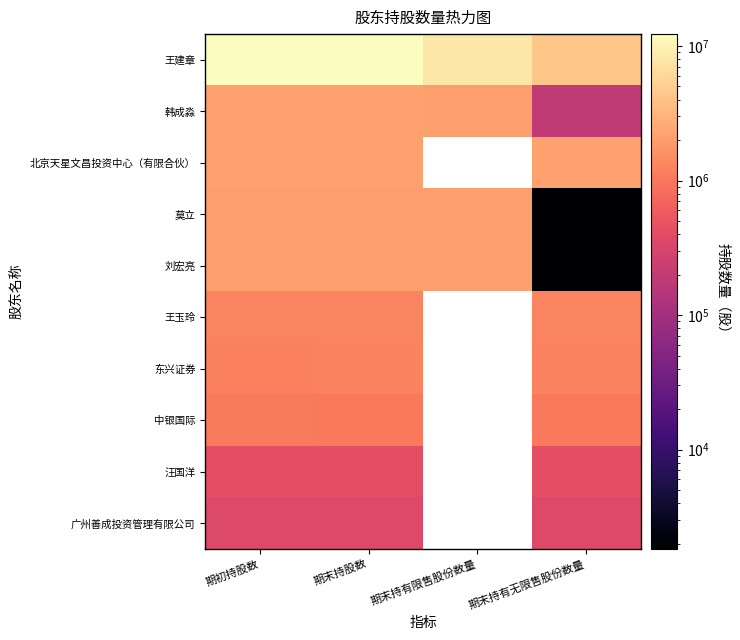

What is the minimum value shown in the chart?

1825.0